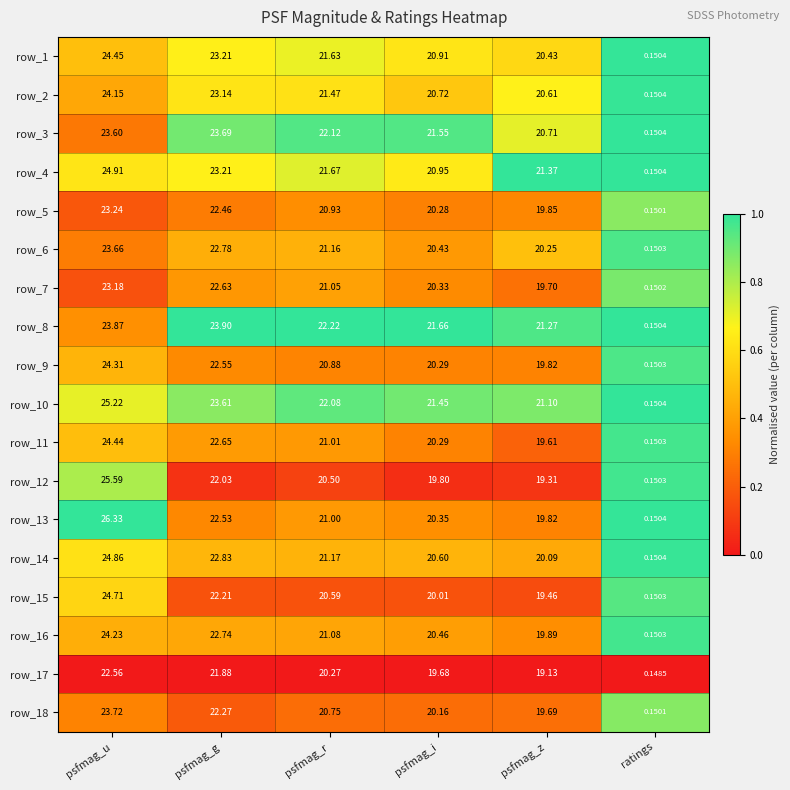

At psfmag_u, list the series in order from smallest to largest.

row_17, row_7, row_5, row_3, row_6, row_18, row_8, row_2, row_16, row_9, row_11, row_1, row_15, row_14, row_4, row_10, row_12, row_13